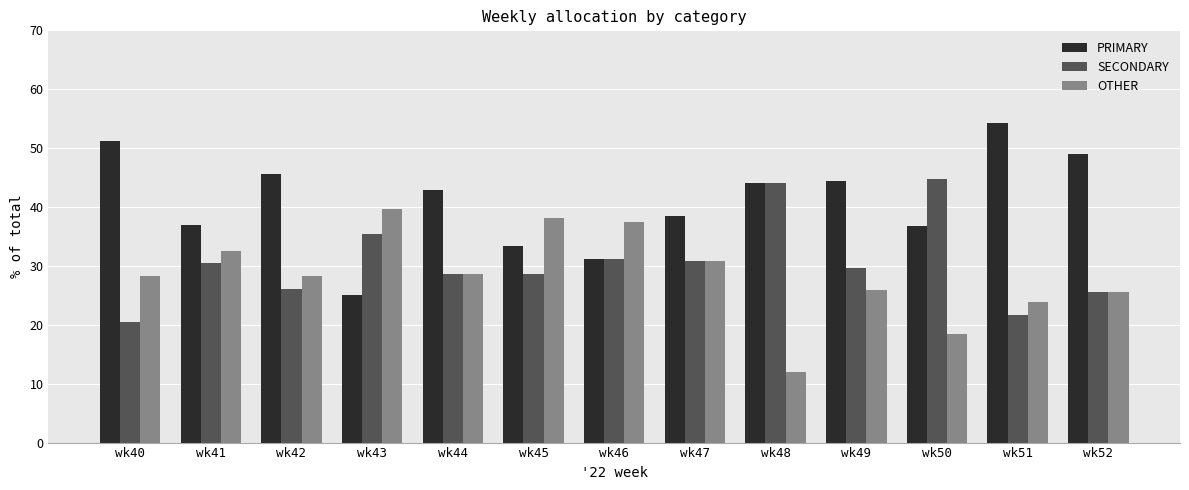

Which series has the widest spread of values?

PRIMARY